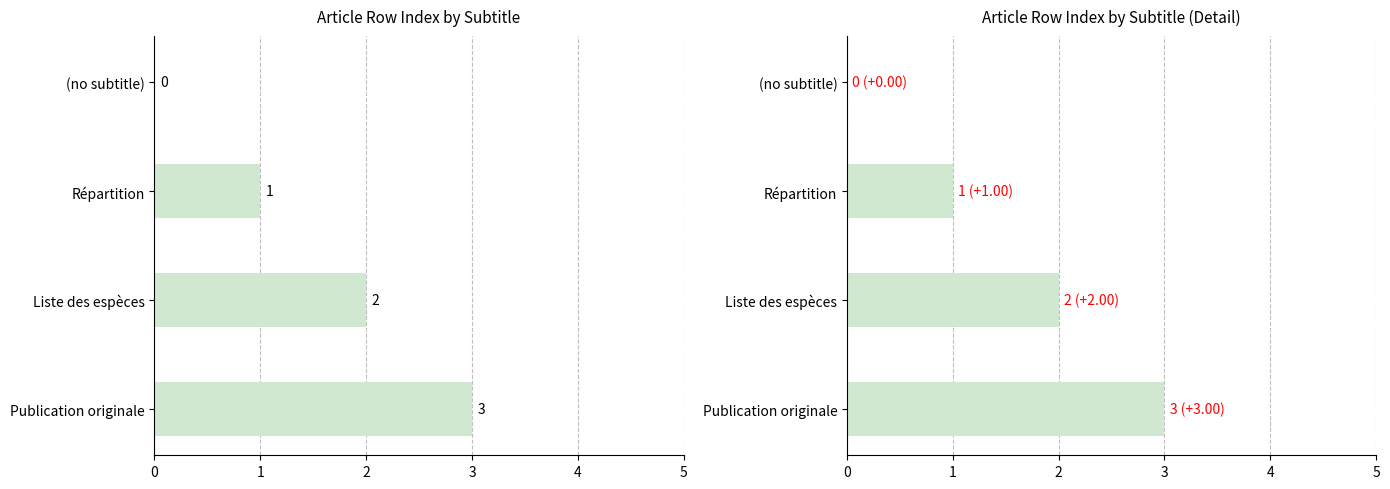

What is the change in value from Liste des espèces to Publication originale?

+1